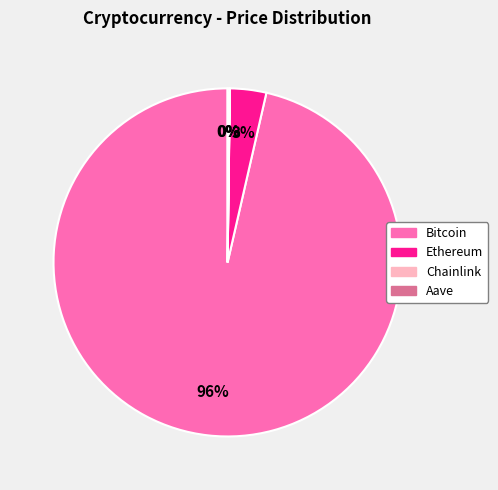

Between Bitcoin and Ethereum, which is larger?

Bitcoin